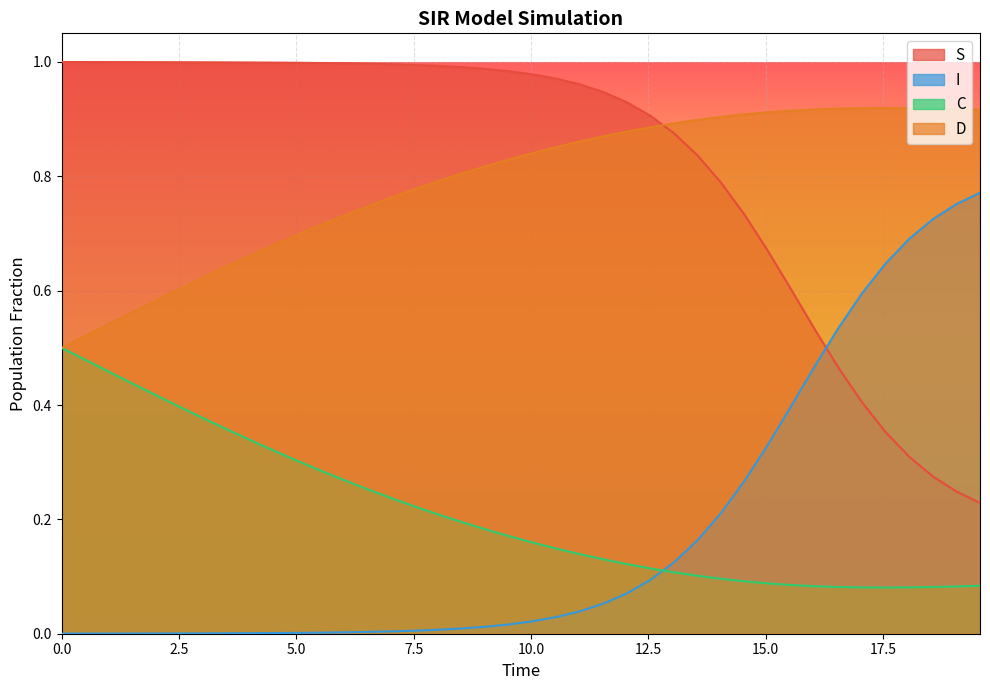

Which series has the largest total across all categories?

S